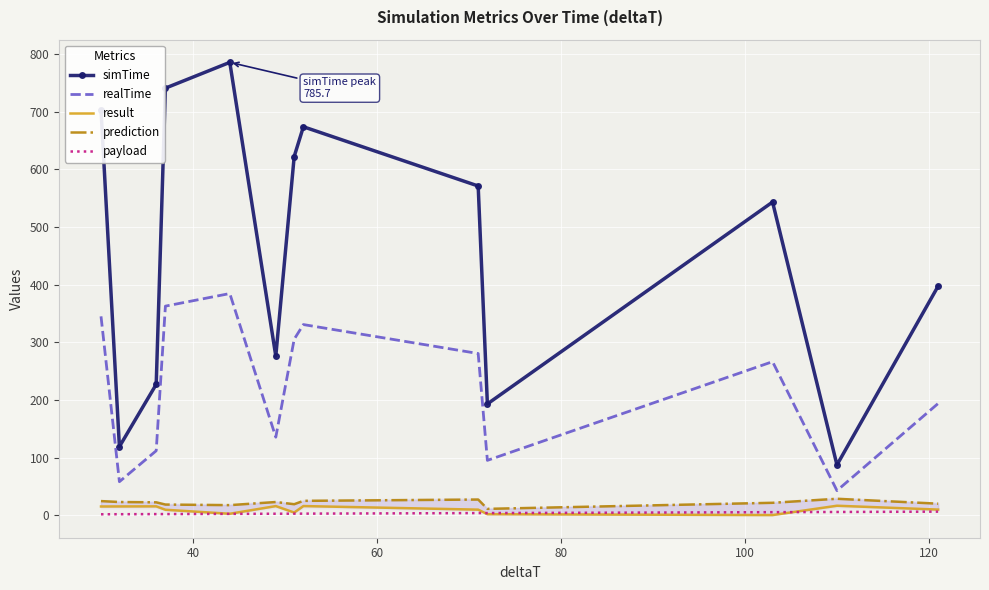

True or false: simTime and realTime intersect in this chart.

False